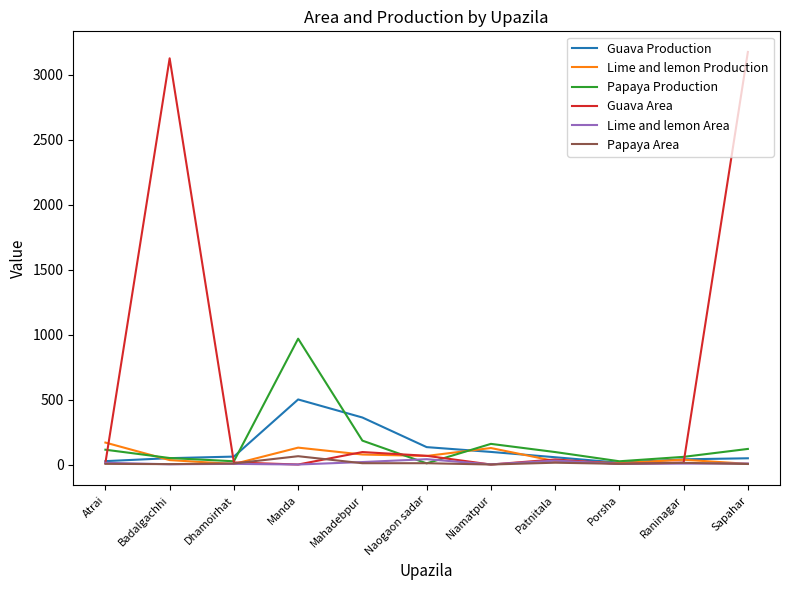

What is the greatest value displayed?

3177